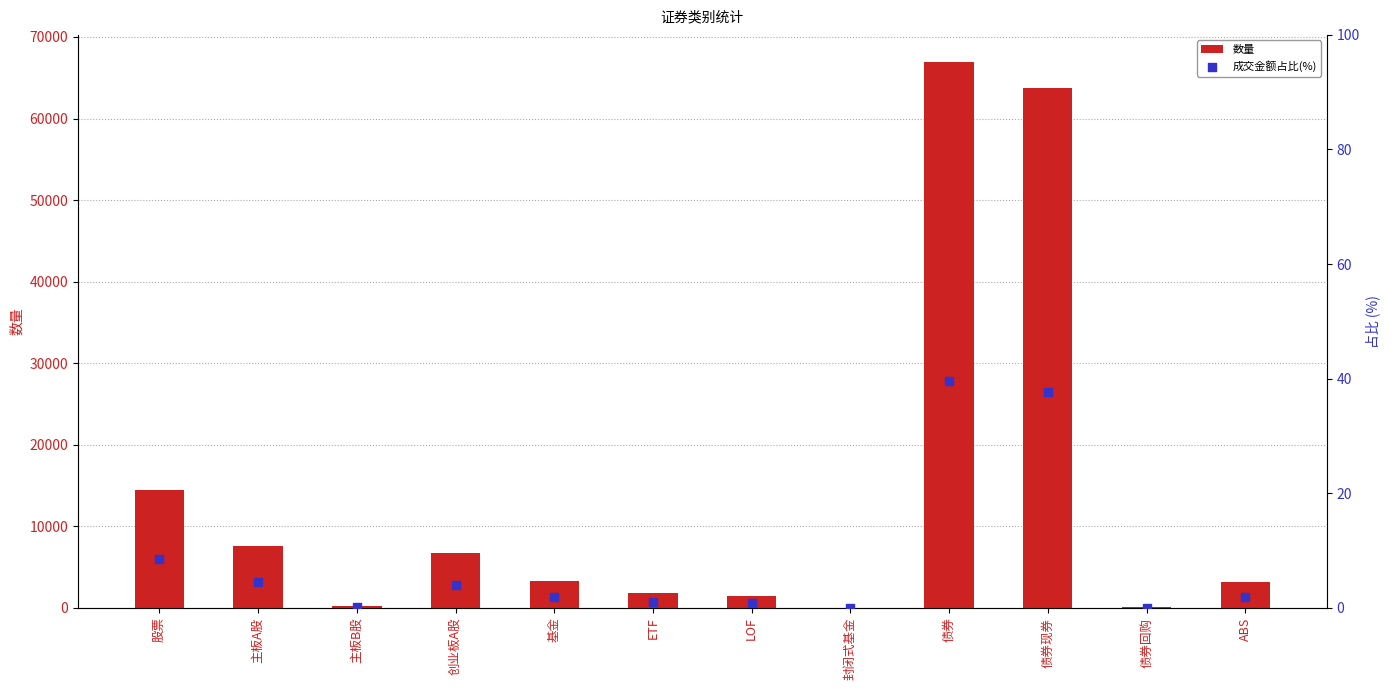

Is the value of 数量 at 创业板A股 greater than the value of 成交金额占比(%) at ABS?

Yes